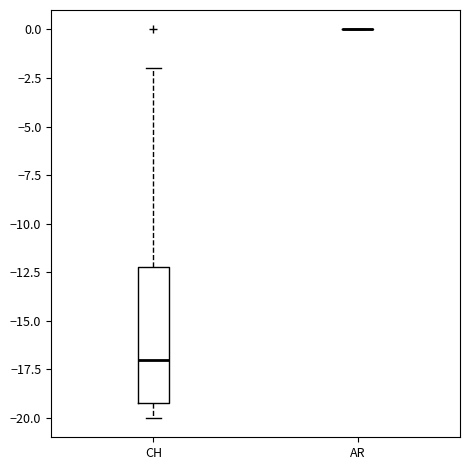

Comparing the boxes themselves (not the whiskers), which one is the tallest?

CH